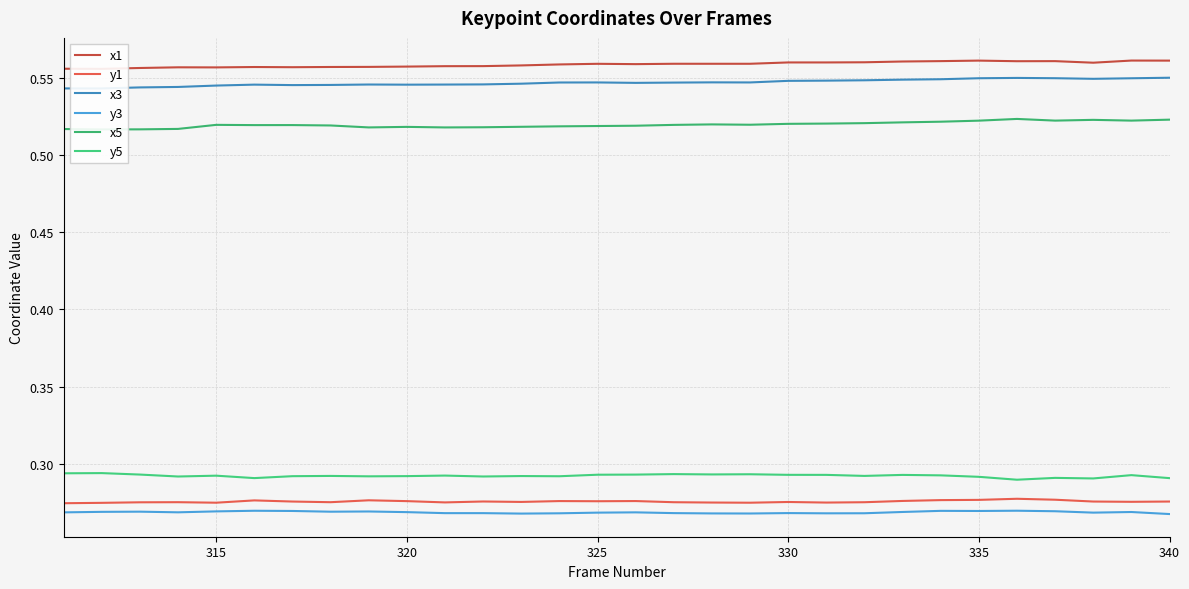

True or false: y5 and y1 cross at least once.

False